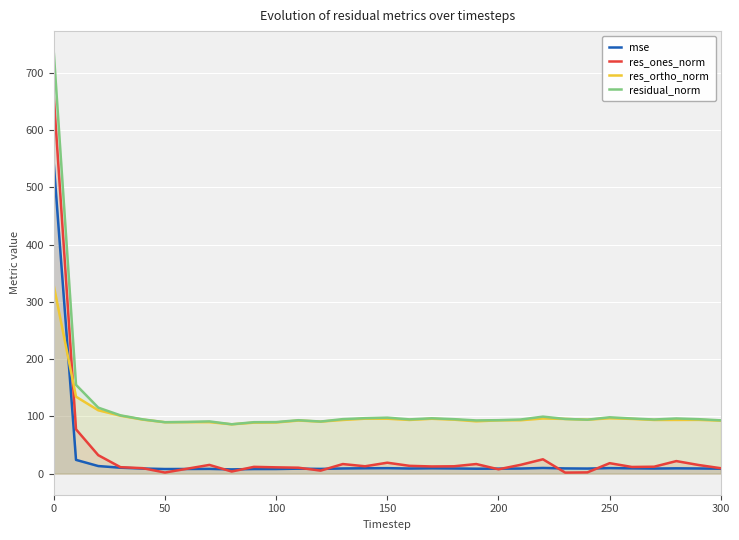

What is the total value across all series at 150?

222.4